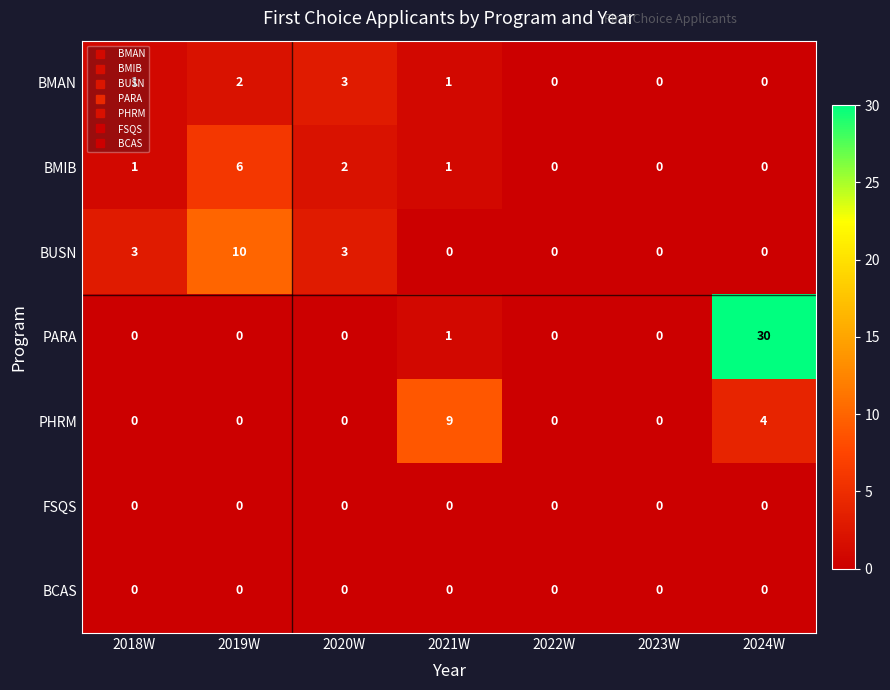

At which category is the sum across all series the highest?

2024W